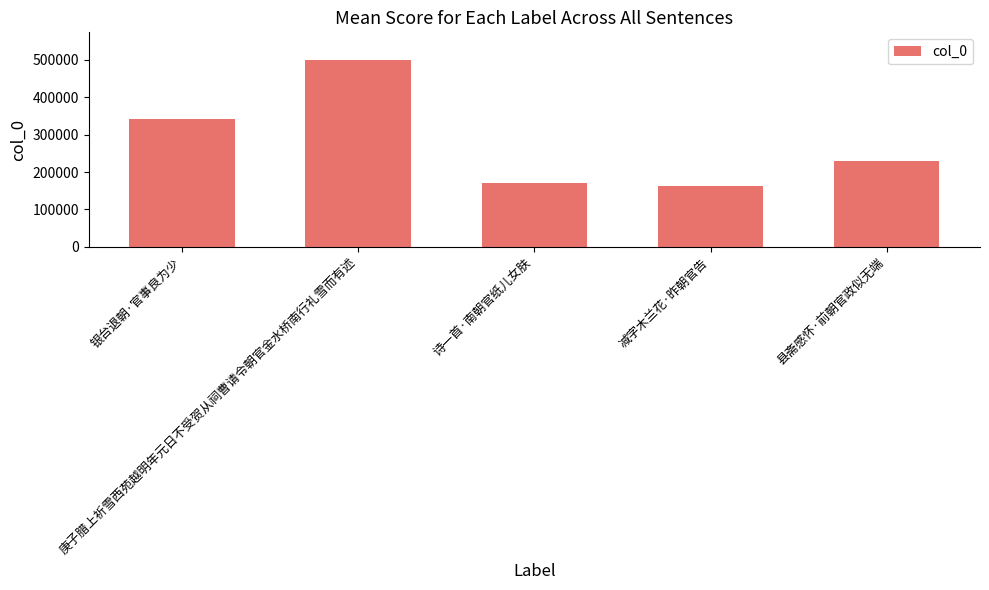

The value at 减字木兰花·昨朝官告 is 113002. True or false?

False